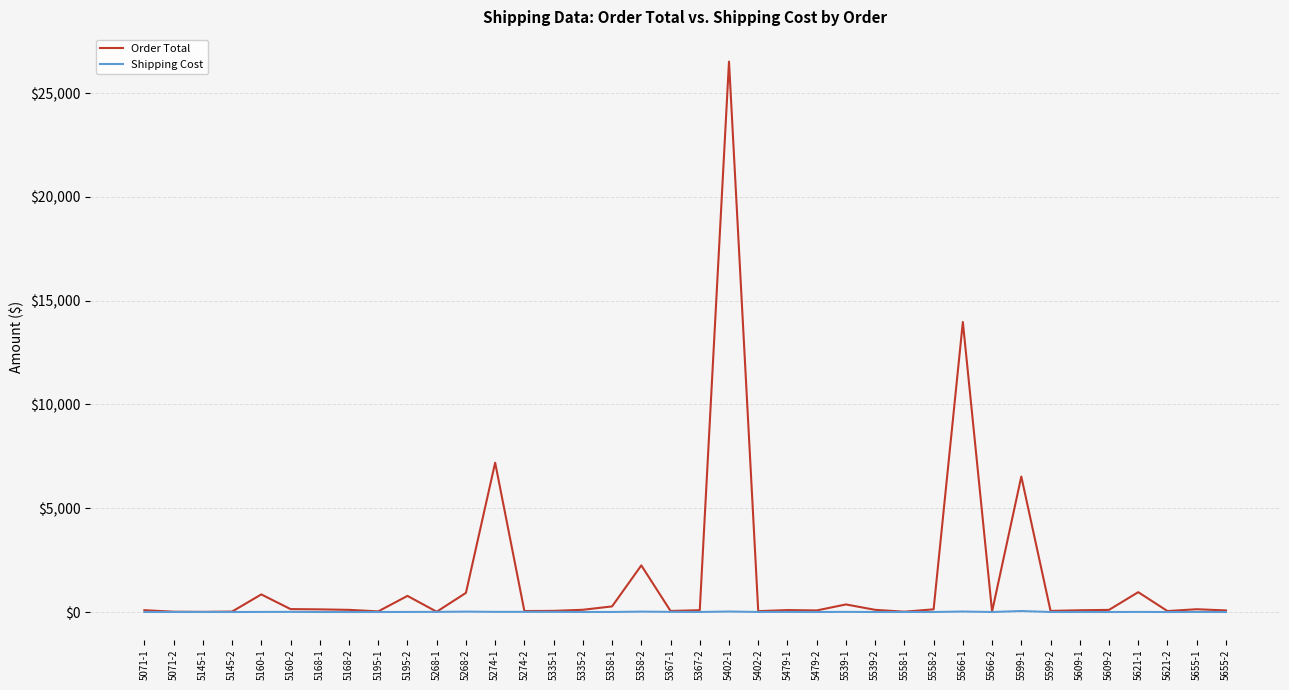

Count the number of categories in the chart.

38